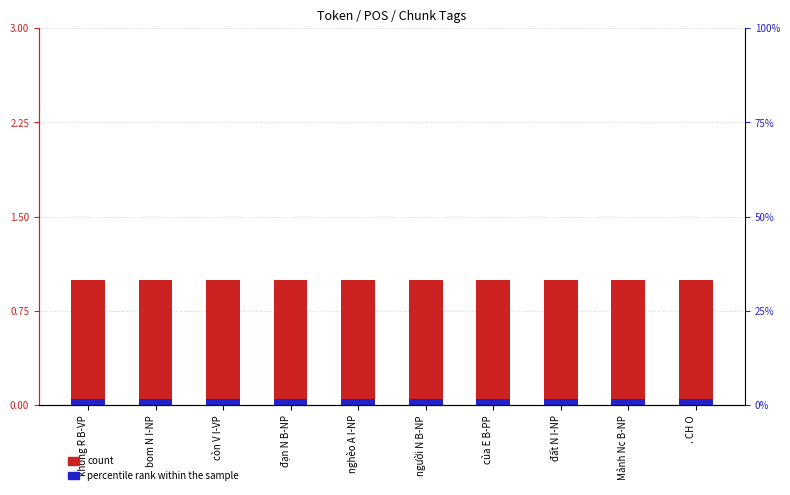

Rank the series by their maximum value, from lowest to highest.

percentile rank within the sample, count